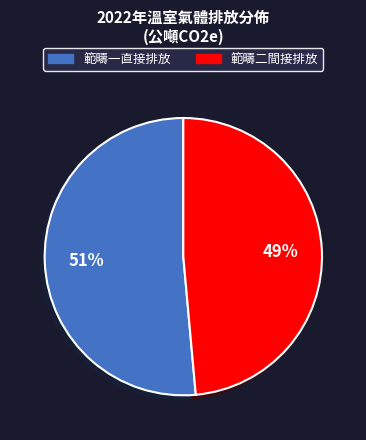

How many slices are in this pie chart?

2